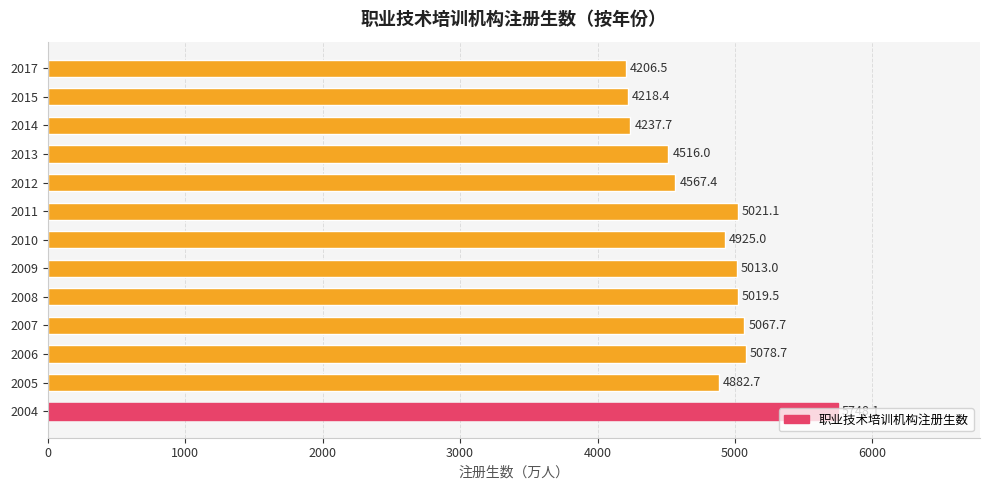

At which label is the value closest to 4977?

2009